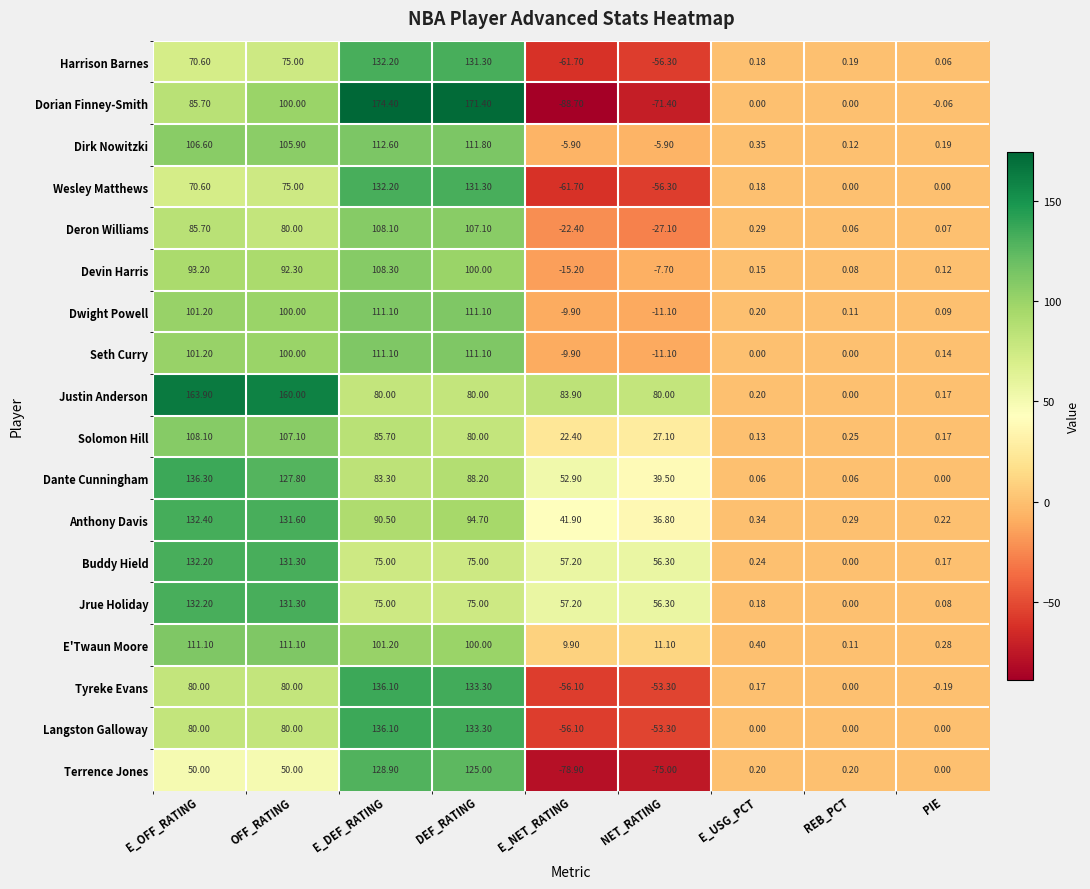

List the labels in order of Solomon Hill value, smallest first.

E_USG_PCT, PIE, REB_PCT, E_NET_RATING, NET_RATING, DEF_RATING, E_DEF_RATING, OFF_RATING, E_OFF_RATING